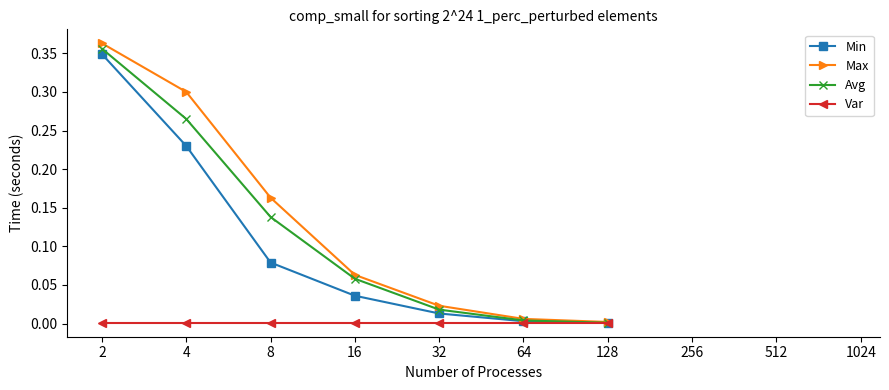

What are all the series names shown in the legend?

Min, Max, Avg, Var